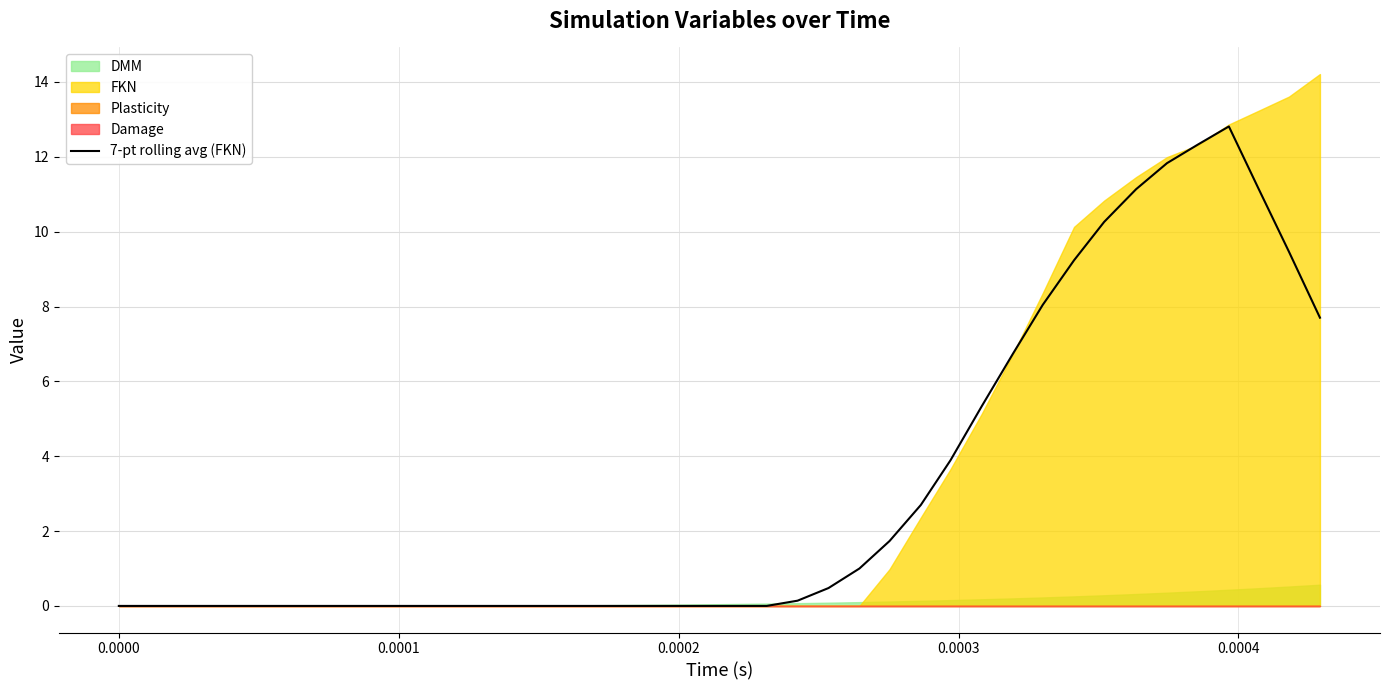

The value at 27 is 6.3. True or false?

False